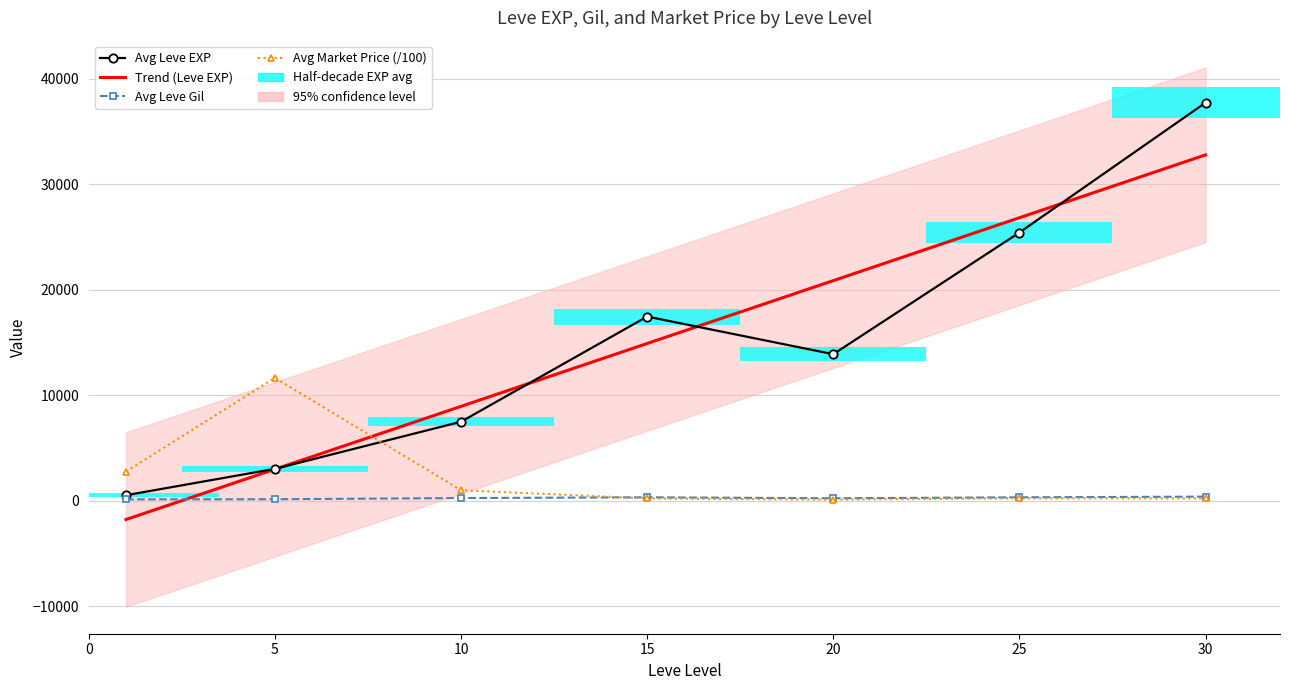

What is the spread (max minus min) of values at 10?

8691.0